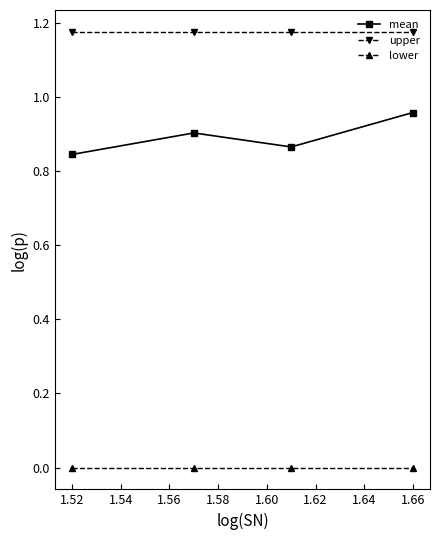

What is the sum of all mean values?

3.6